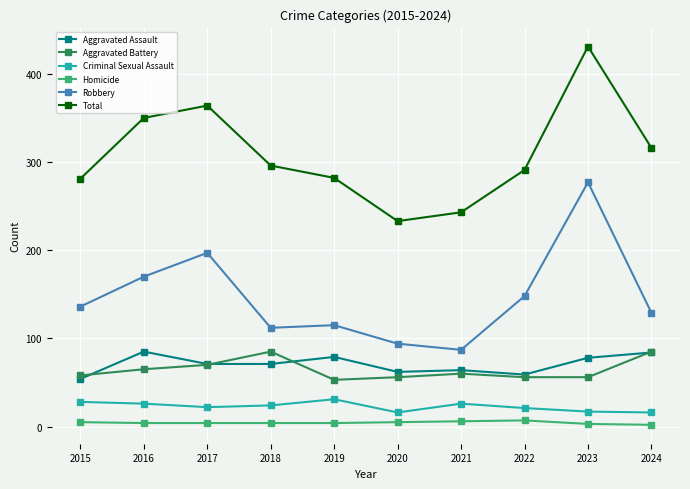

Which series has the largest range (max minus min)?

Total